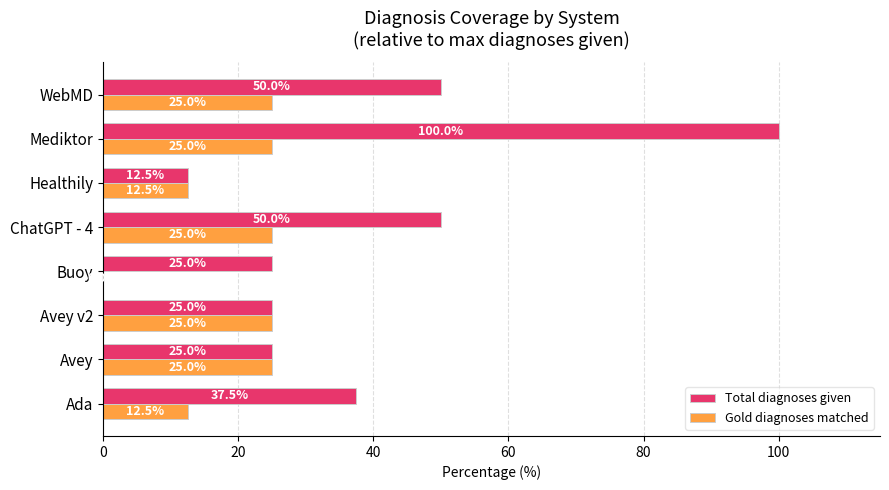

How many Total diagnoses given values are between 25 and 50?

6